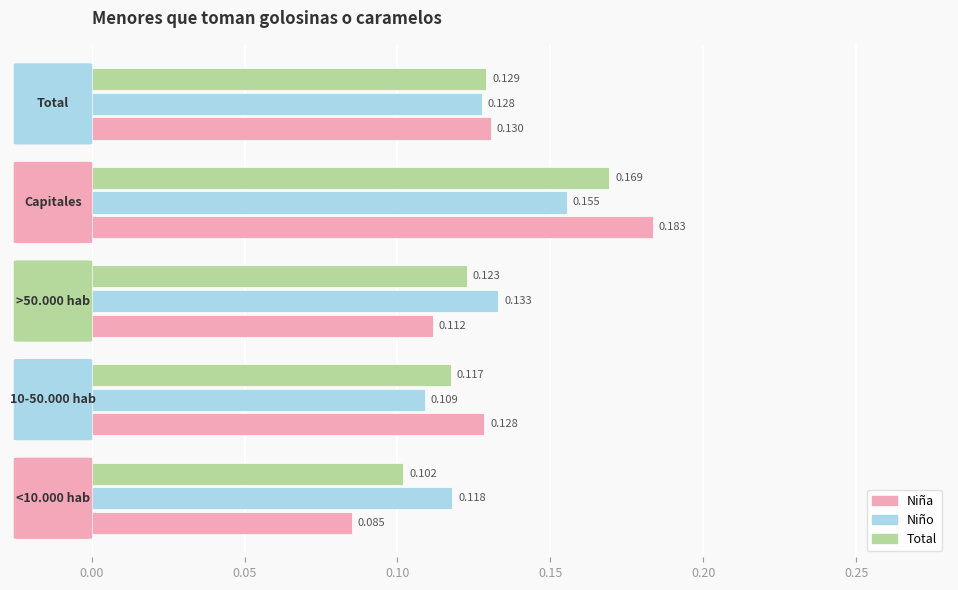

Which series has the widest spread of values?

Niña